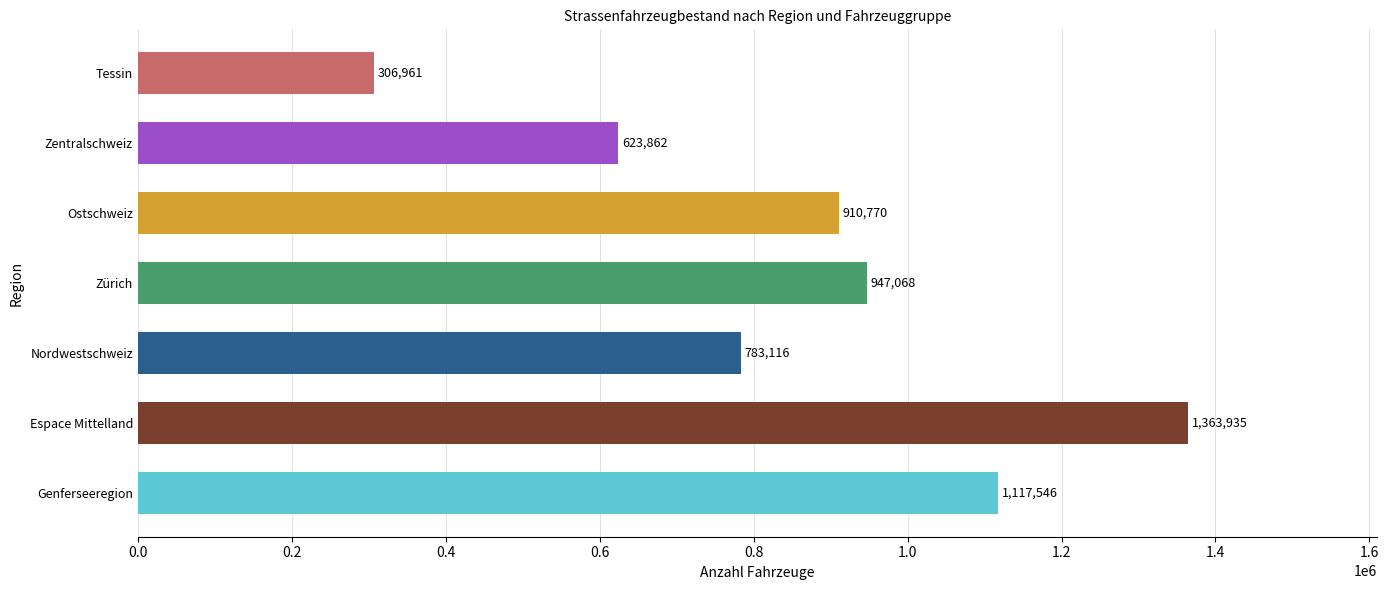

What is the change in value from Espace Mittelland to Nordwestschweiz?

-580819